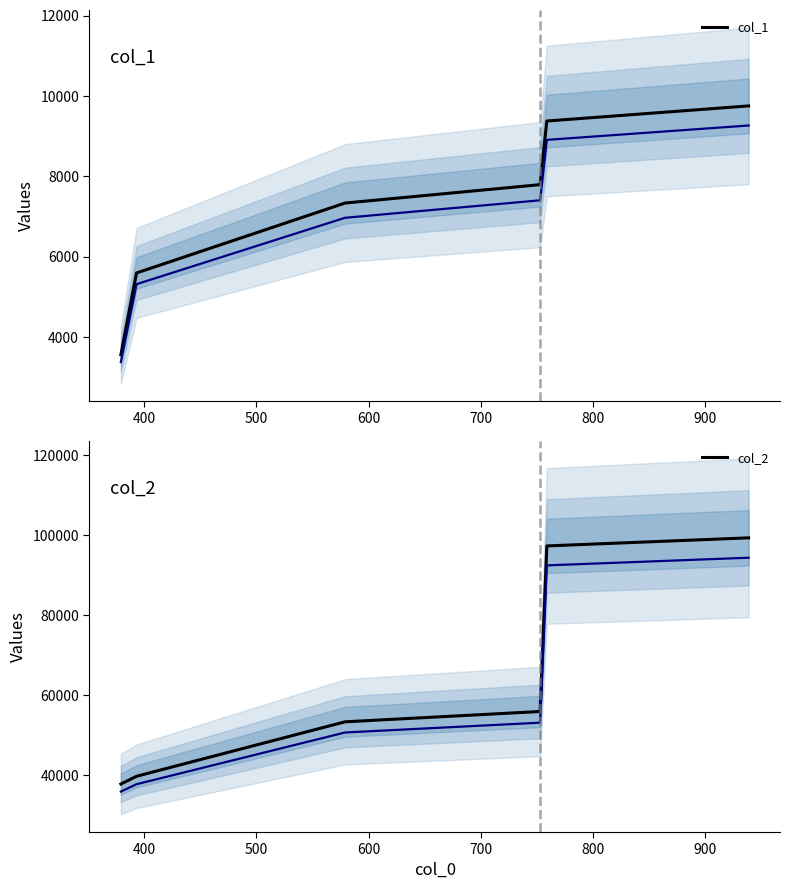

What is the minimum value for col_1?

3557